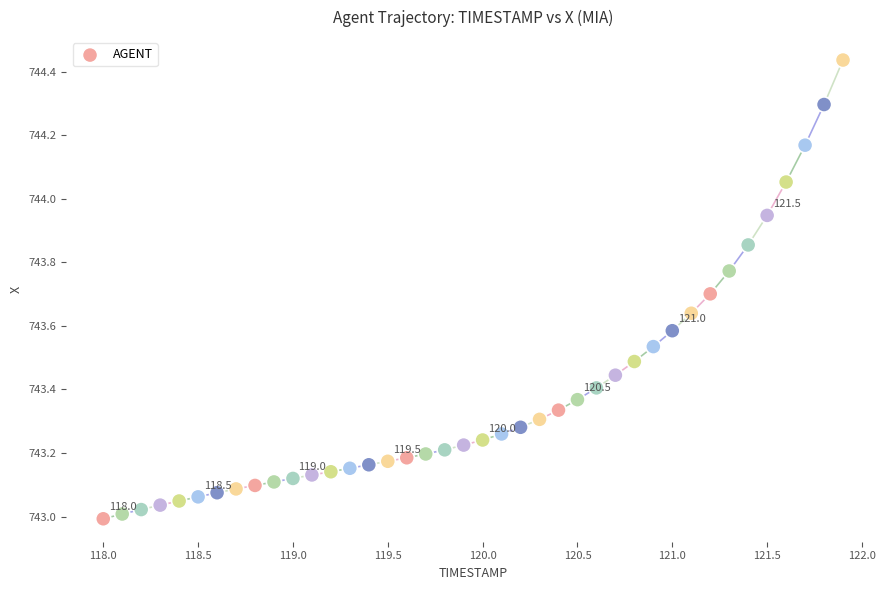

What is the range of X values (max minus min)?

3.9